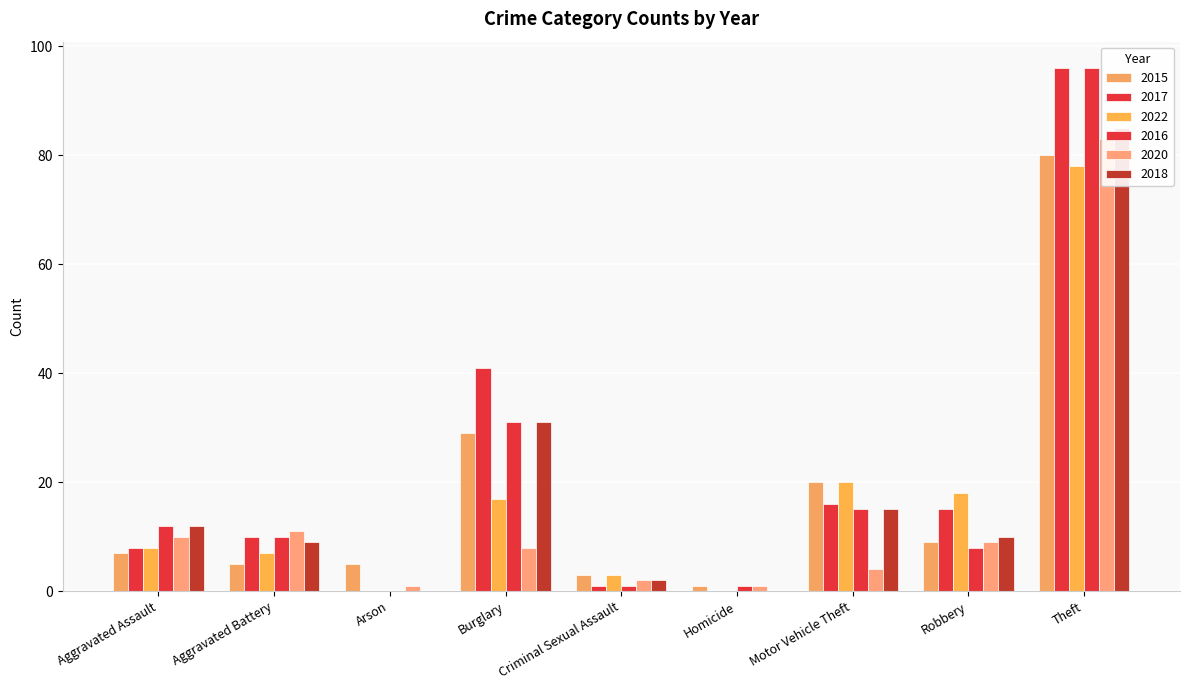

At which category does the chart reach its peak across all series?

Theft